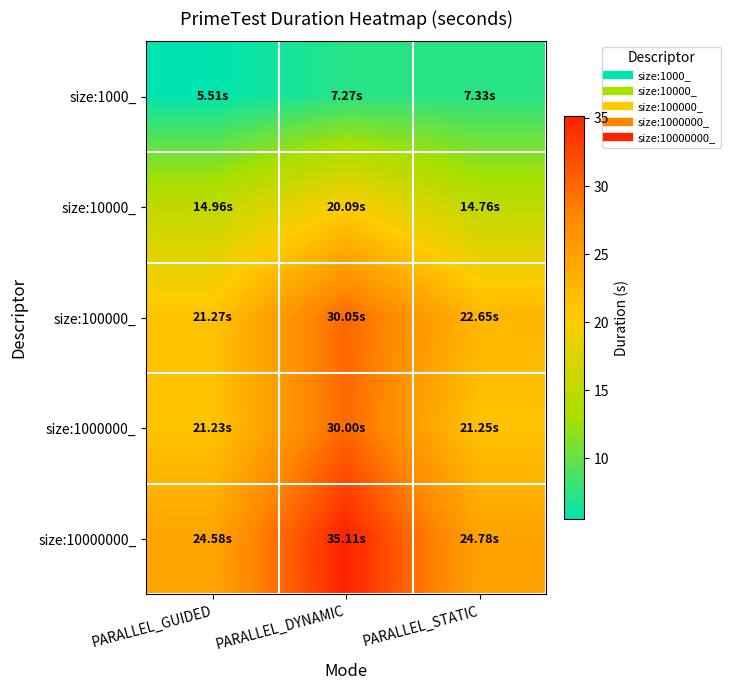

What is the smallest value displayed?

5.5